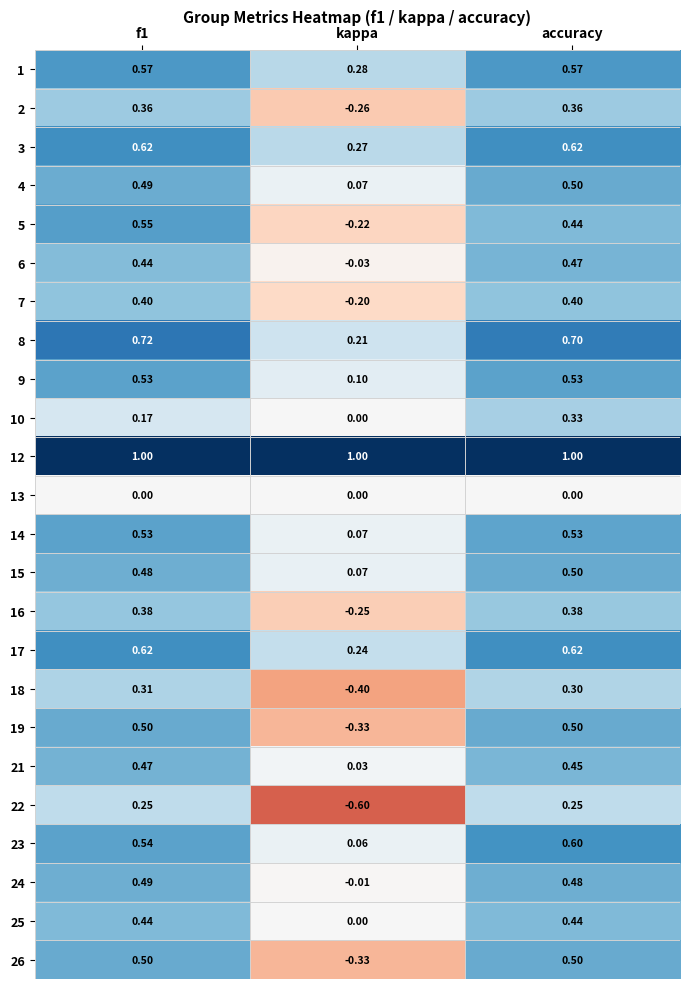

Which series has the largest range (max minus min)?

22